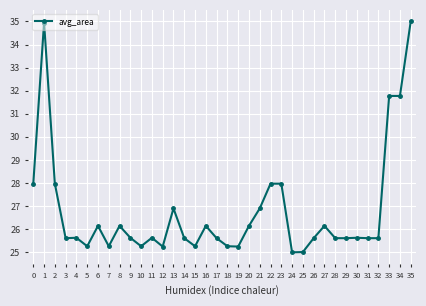

How many distinct data groups are displayed?

1